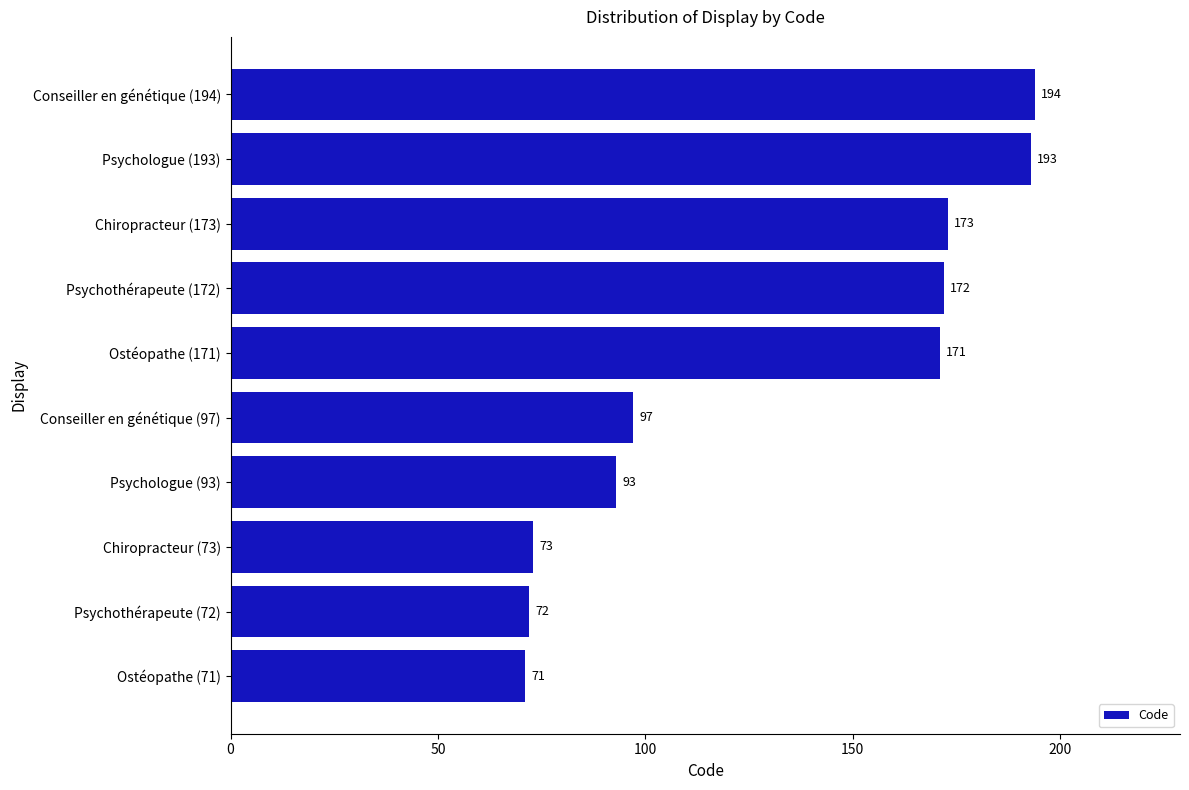

List the labels in order of value, smallest first.

Ostéopathe (71), Psychothérapeute (72), Chiropracteur (73), Psychologue (93), Conseiller en génétique (97), Ostéopathe (171), Psychothérapeute (172), Chiropracteur (173), Psychologue (193), Conseiller en génétique (194)